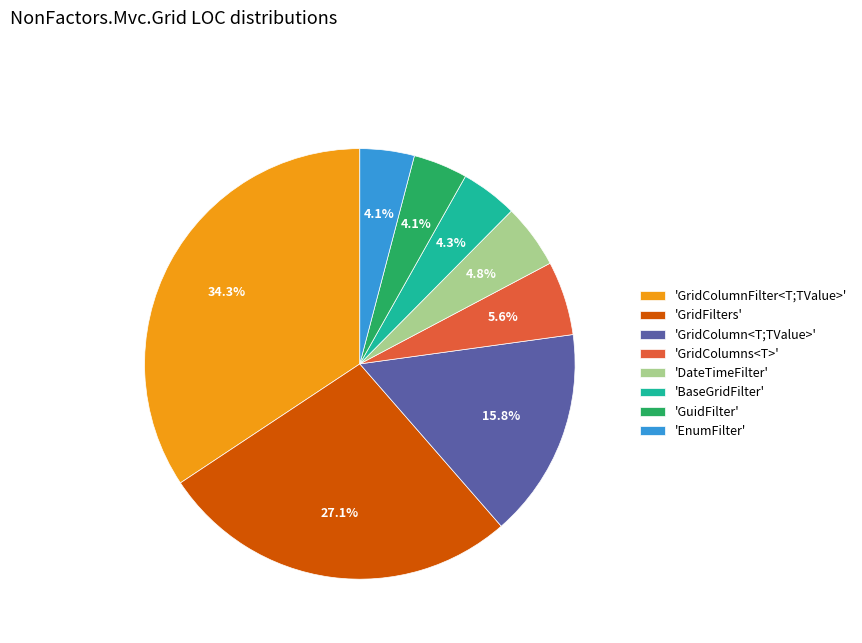

Between 'BaseGridFilter' and 'GridColumn<T;TValue>', which is larger?

'GridColumn<T;TValue>'